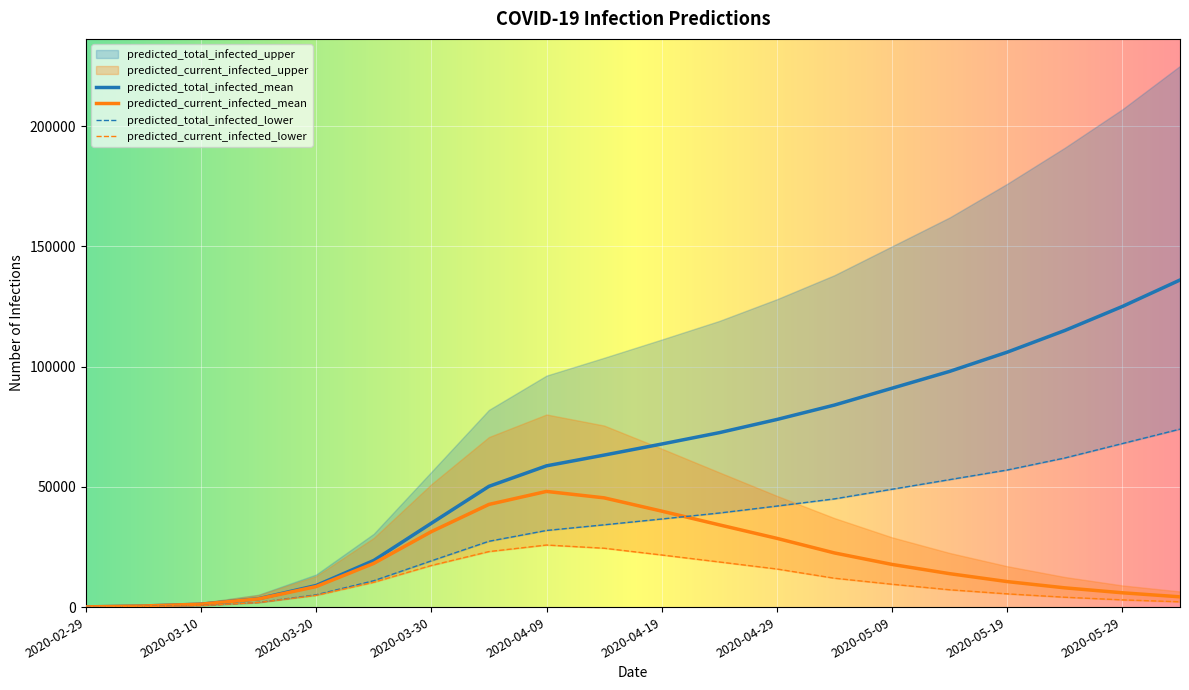

The value of predicted_current_infected_mean at 2020-05-19 is 10600. True or false?

True